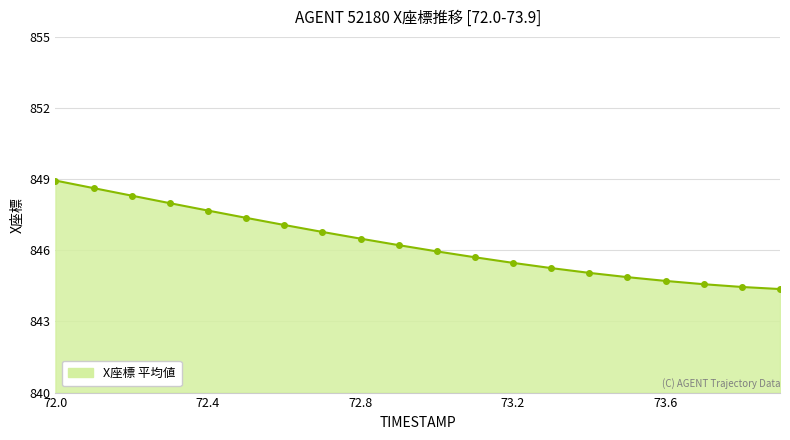

What is the value of the 5th point from the left?

847.7